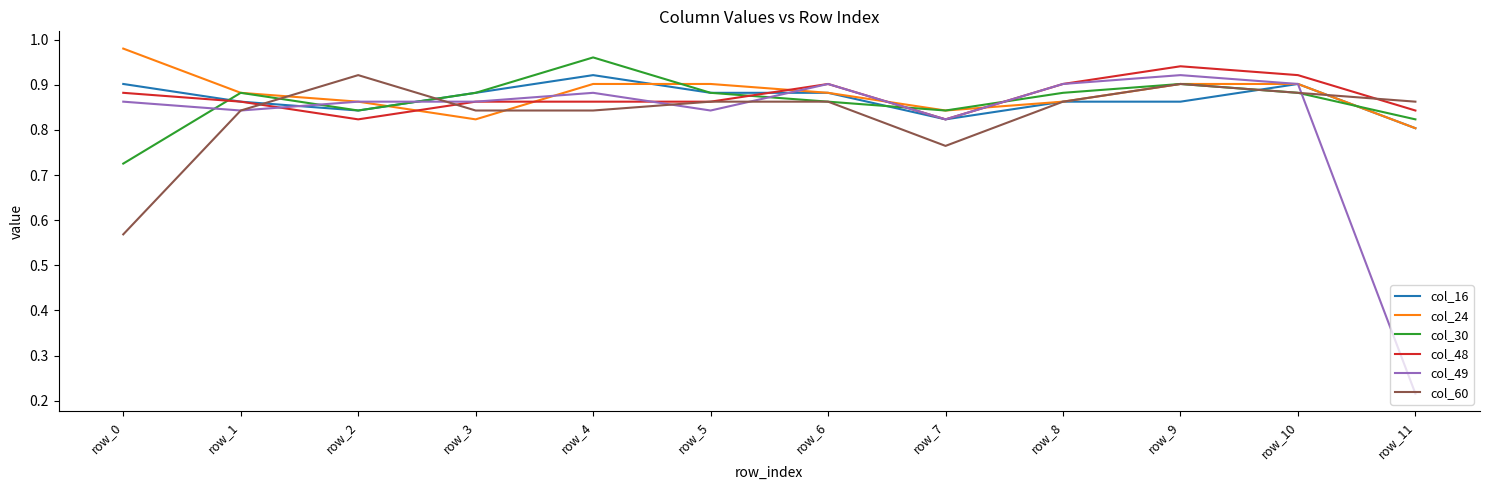

At how many categories does at least one series exceed 0?

12